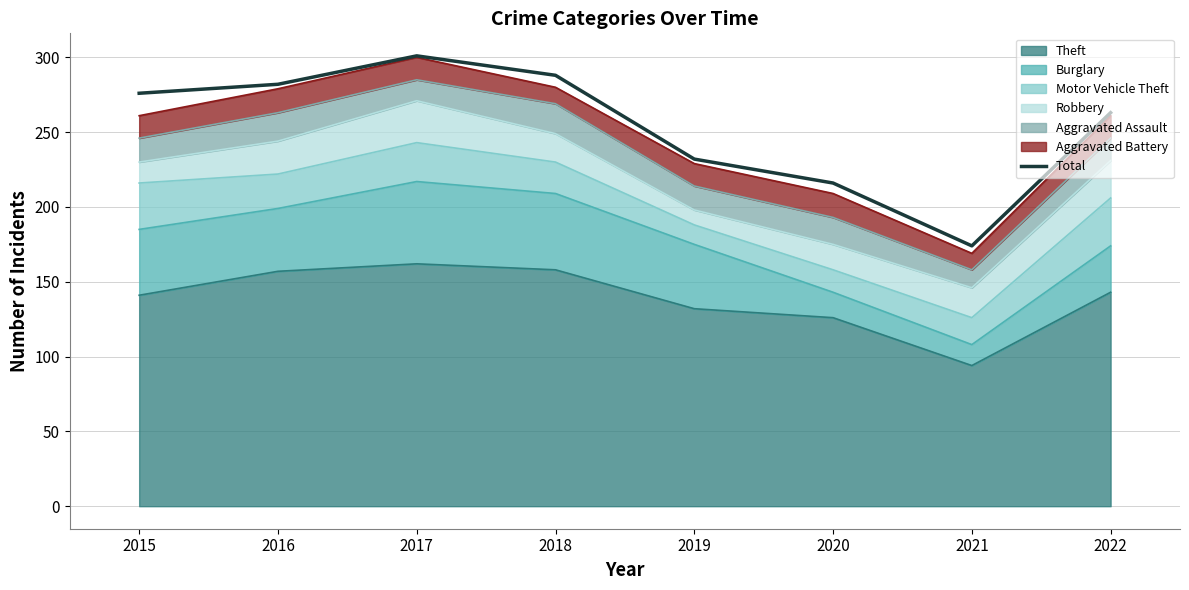

What is the difference between the values at 2017 and 2015?

25